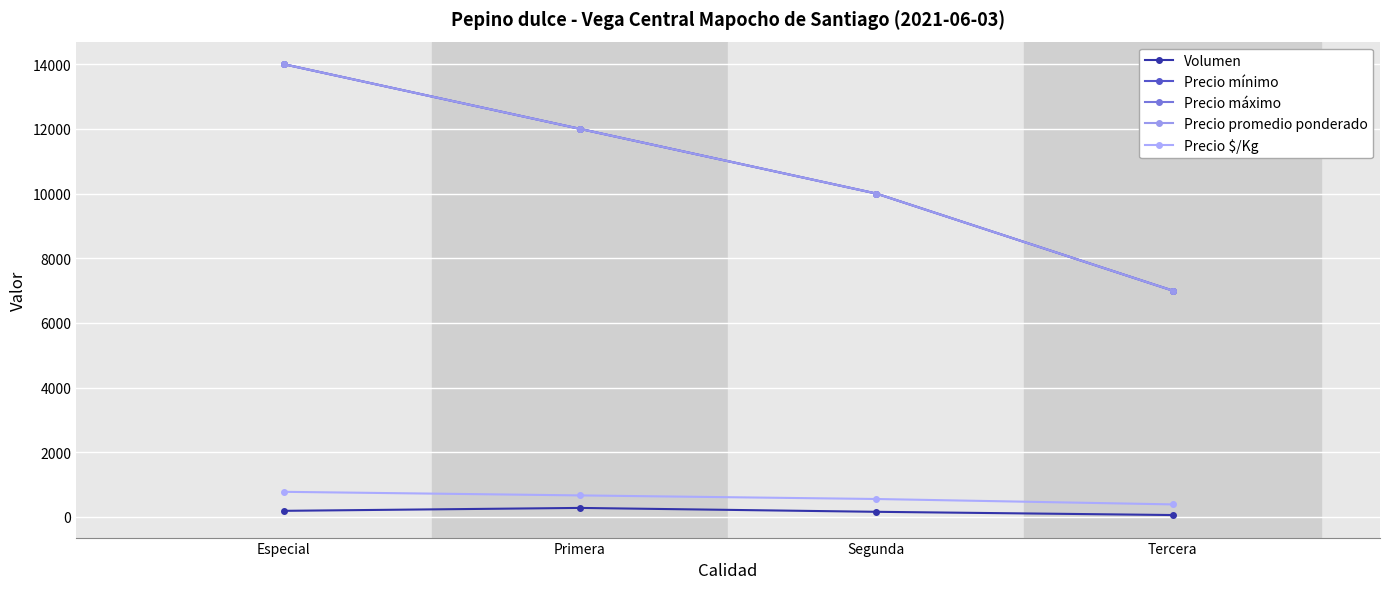

Does the chart have visible grid lines?

Yes